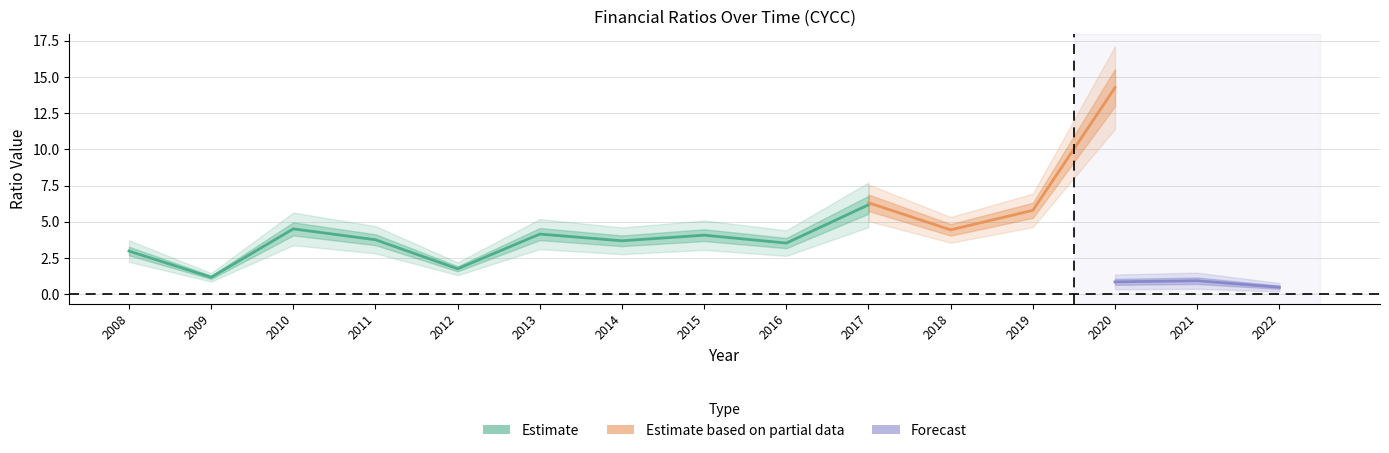

What is the lowest value of the quickRatio series?

1.2